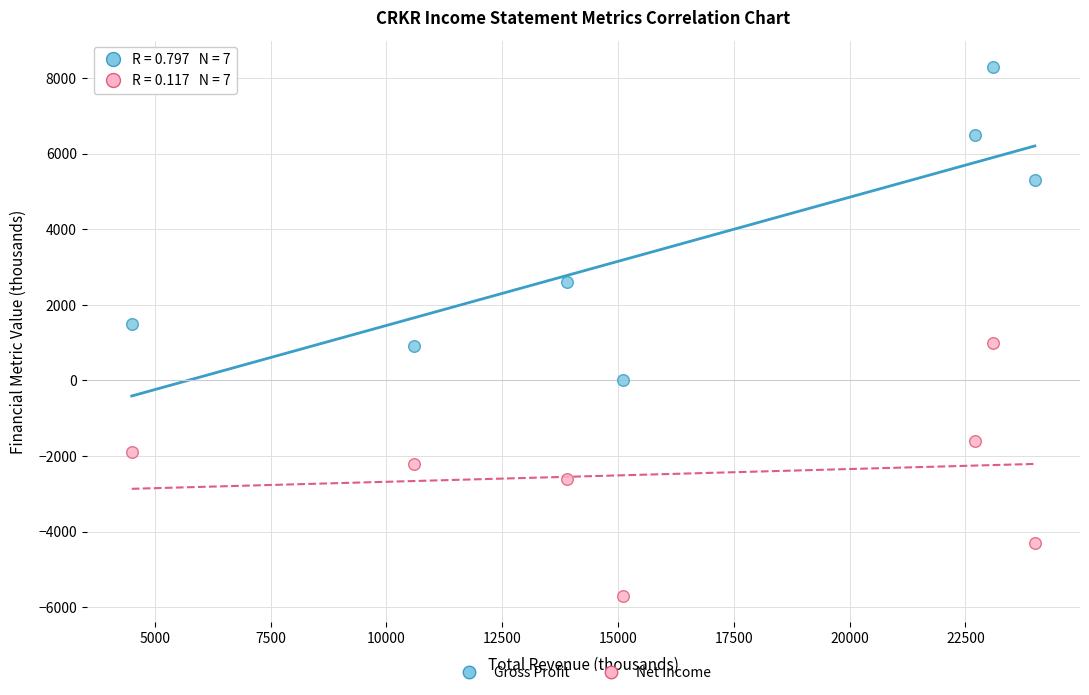

Across all data points, what is the range of Y values (max minus min)?

14000